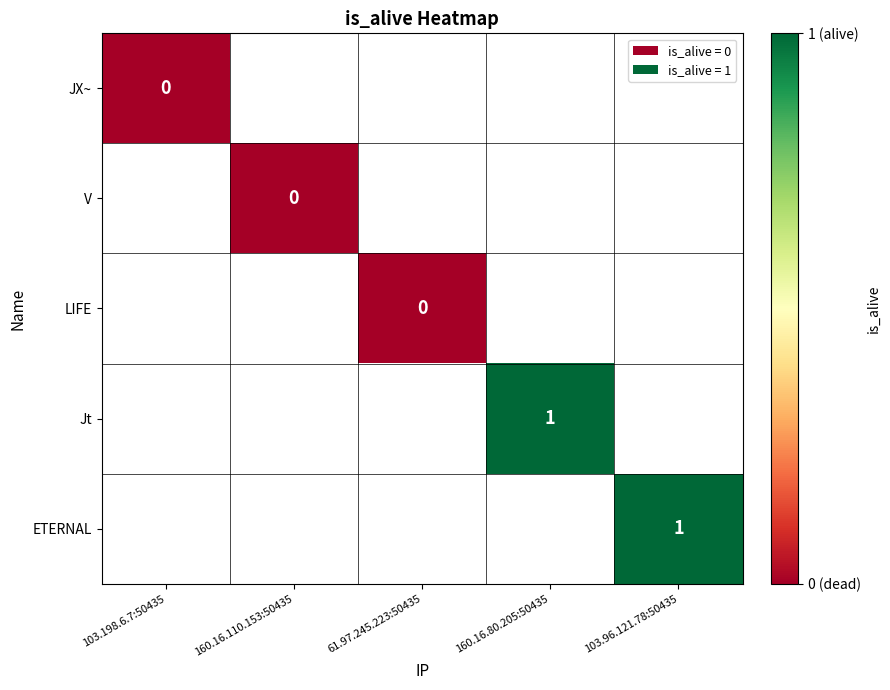

Which has a higher value, 61.97.245.223:50435 or 103.96.121.78:50435?

103.96.121.78:50435